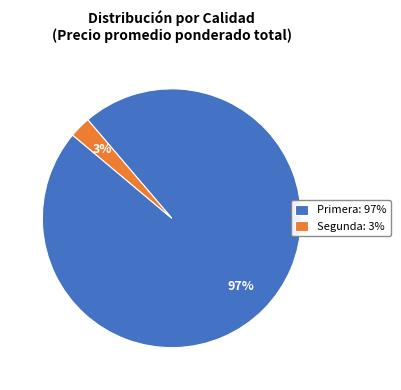

Which has a higher value, Primera: 97% or Segunda: 3%?

Primera: 97%